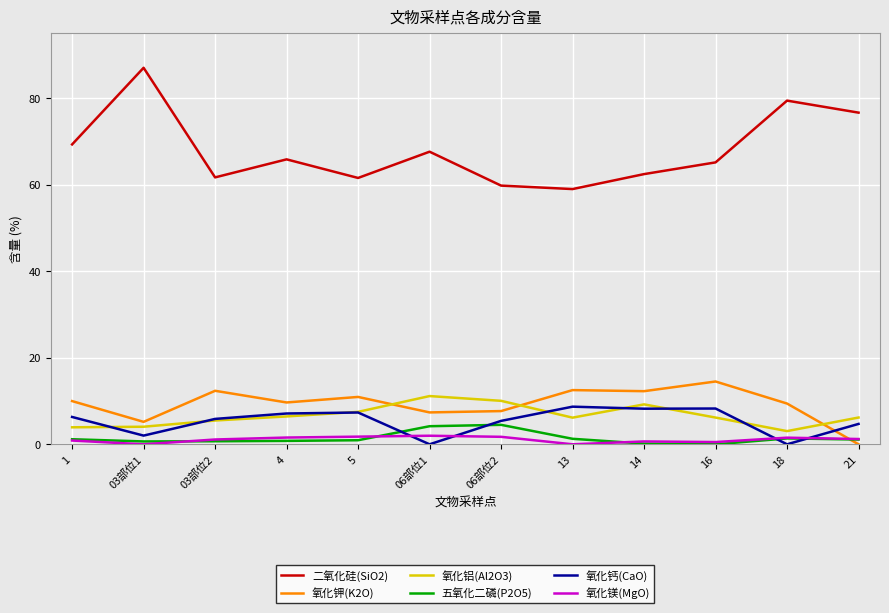

Does the chart display data point markers on the line(s)?

No